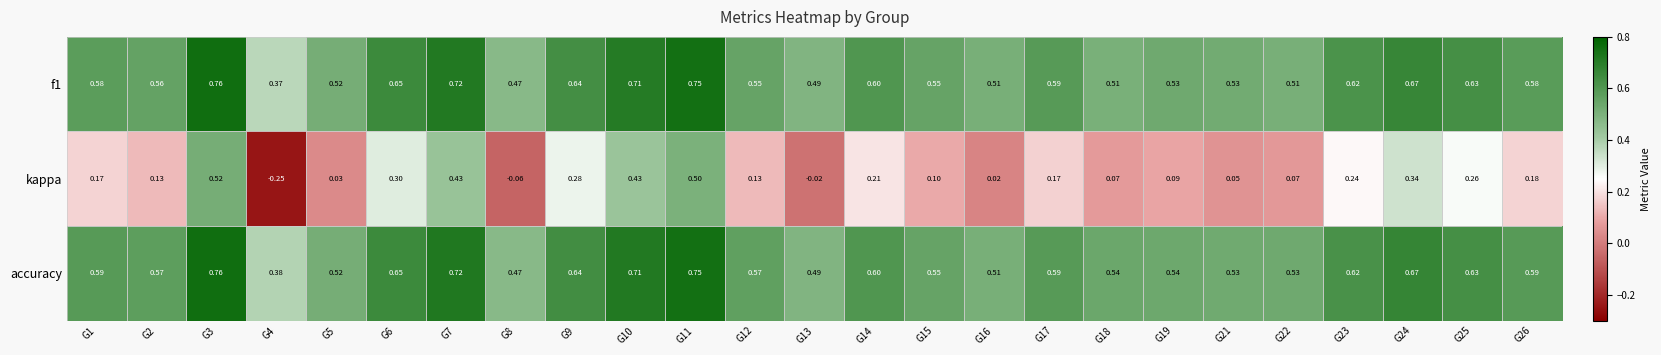

Which series has the largest total across all categories?

accuracy